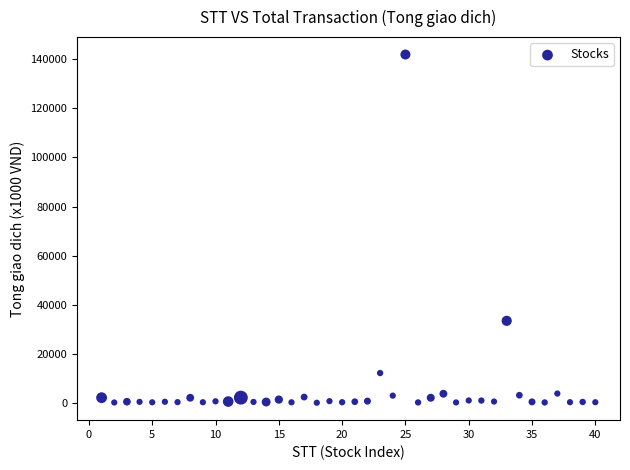

What Y value in the scatter plot is closest to 70992?

33404.5